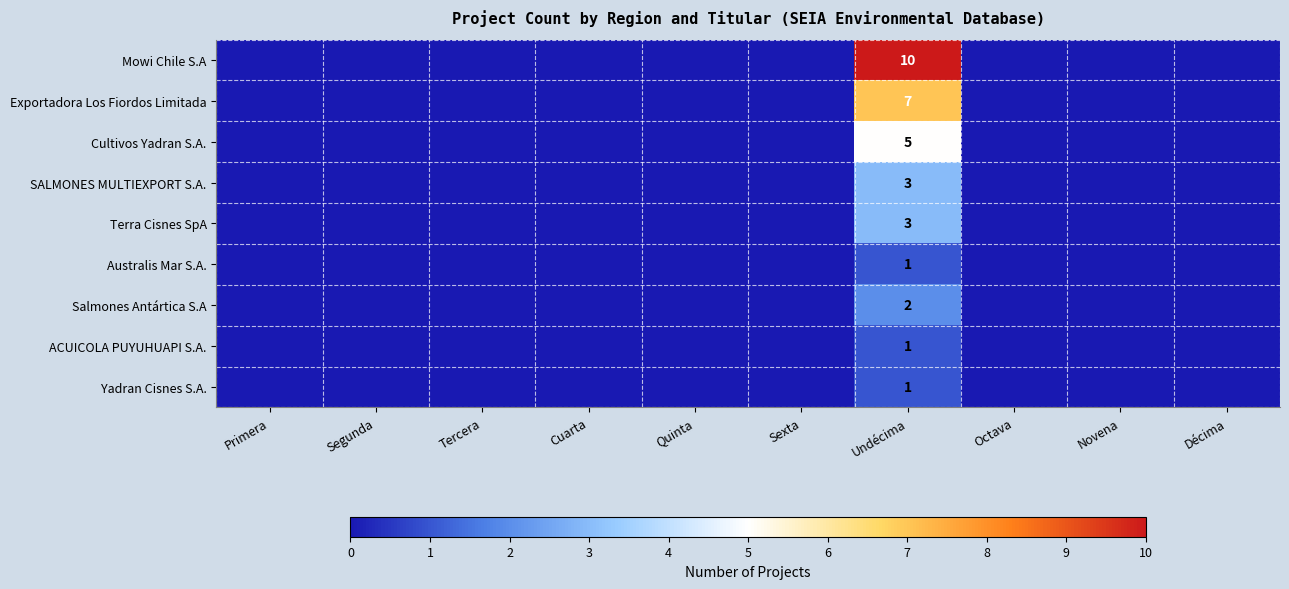

What is the difference between the highest and lowest values at Undécima?

9